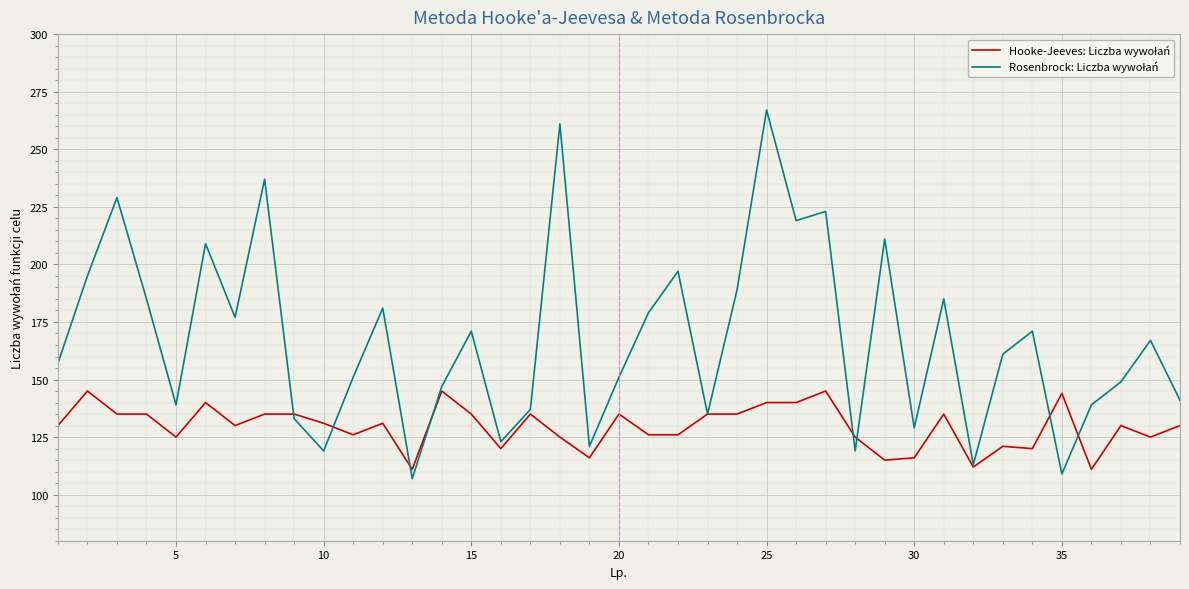

What is the minimum value shown in the chart?

107